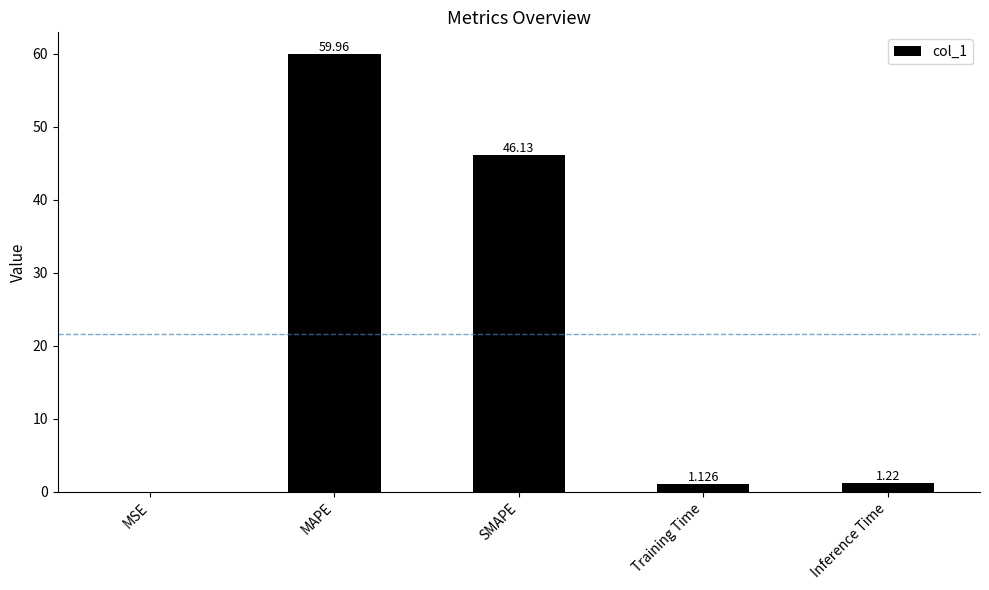

Between MAPE and MSE, which is larger?

MAPE